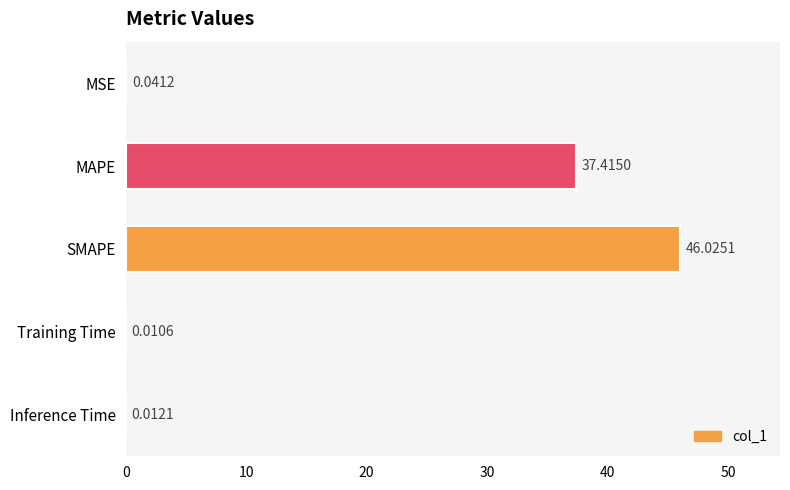

Which category has the highest value across all series?

SMAPE